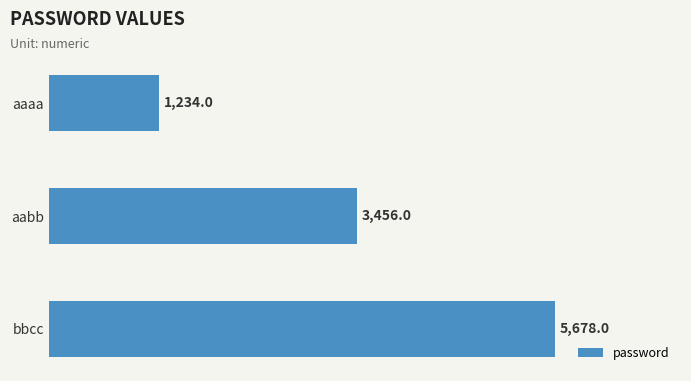

Rank the categories by value from highest to lowest.

bbcc, aabb, aaaa